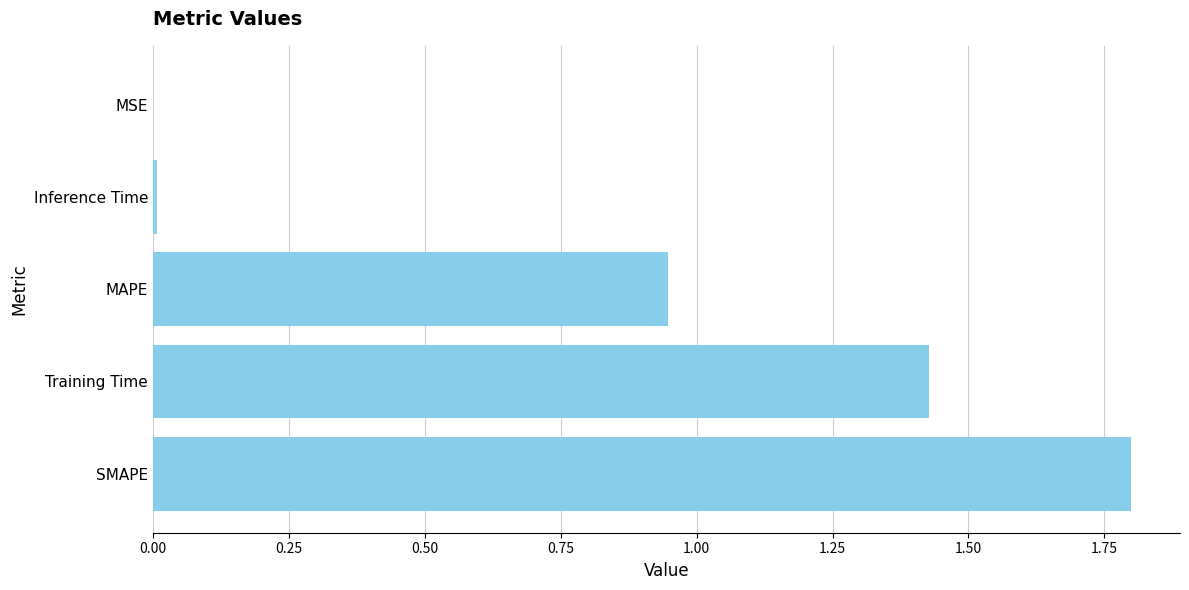

What is the change in value from SMAPE to Training Time?

-0.4